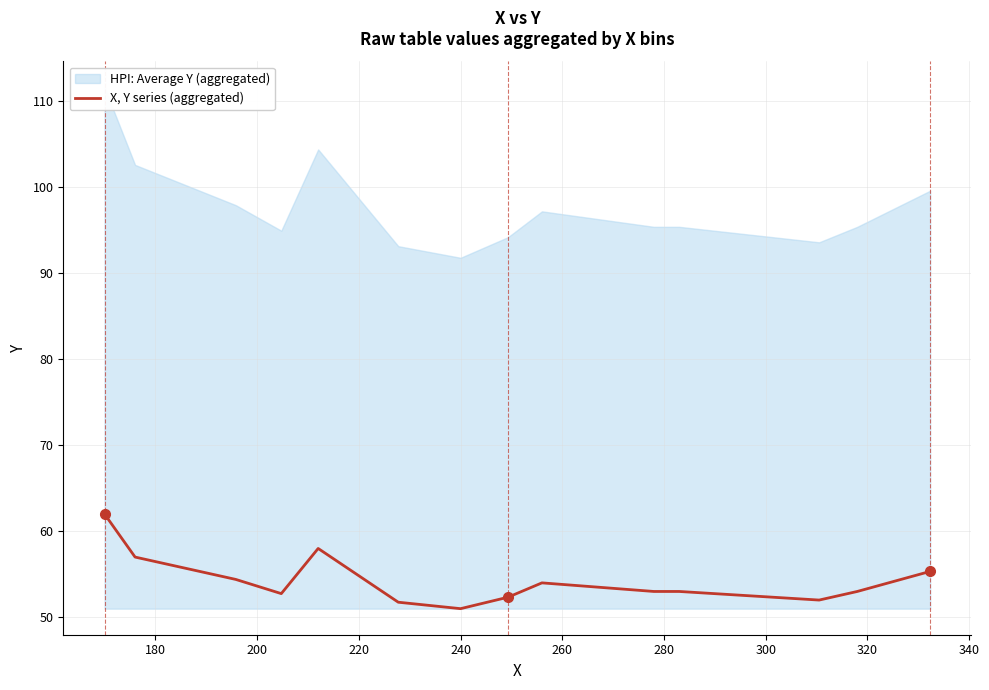

Does the chart have visible grid lines?

Yes